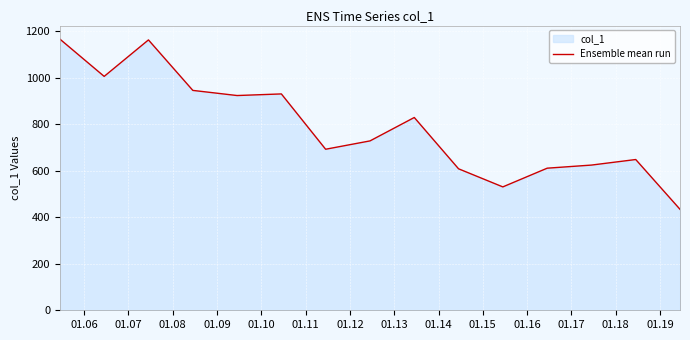

What is the maximum value shown in the chart?

1166.1